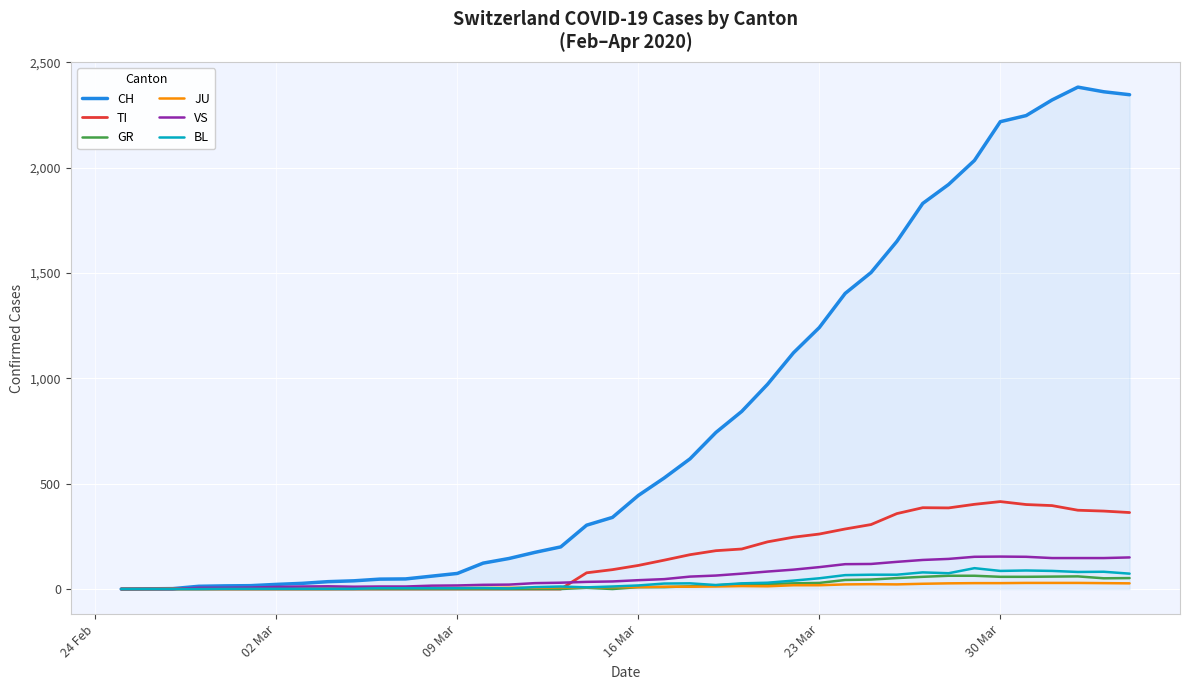

Count the number of categories in the chart.

40